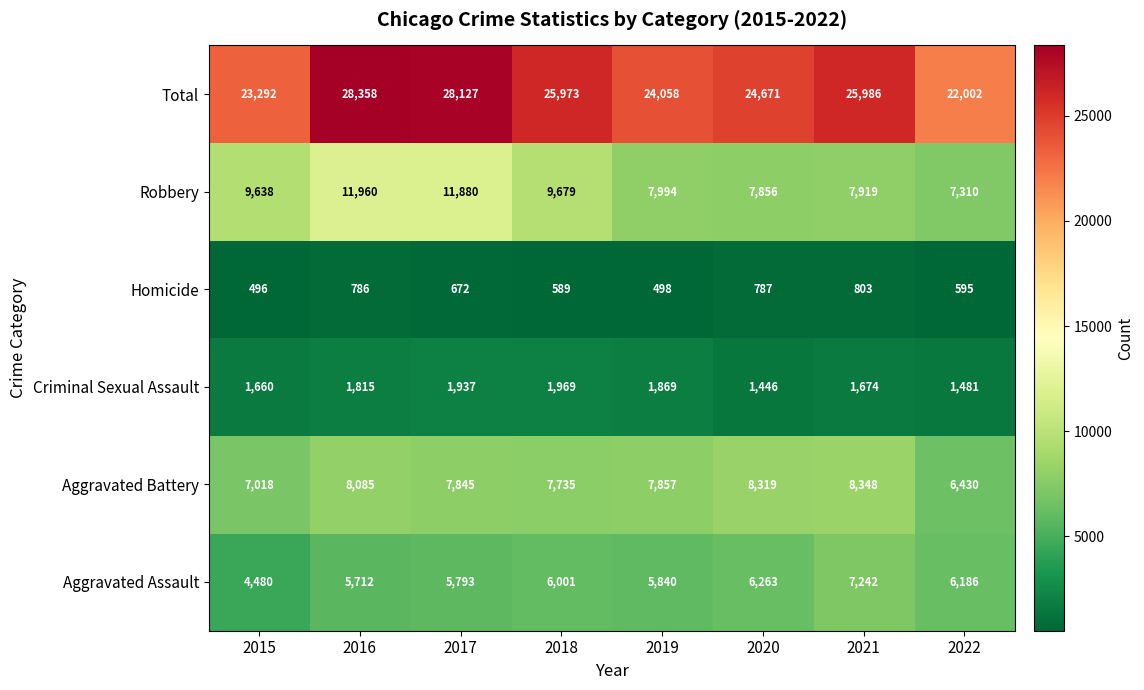

Which series has the largest range (max minus min)?

Total